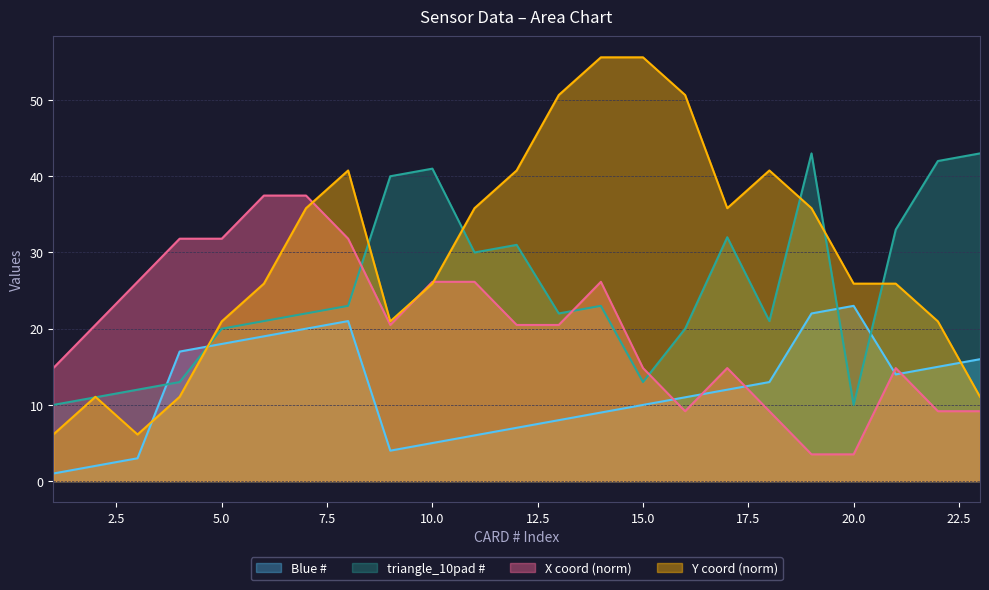

Reading left to right, extract all data points from this chart.

Blue #: 1.0	2.0	3.0	17.0	18.0	19.0	20.0	21.0	4.0	5.0	6.0	7.0	8.0	9.0	10.0	11.0	12.0	13.0	22.0	23.0	14.0	15.0	16.0
triangle_10pad #: 10.0	11.0	12.0	13.0	20.0	21.0	22.0	23.0	40.0	41.0	30.0	31.0	22.0	23.0	13.0	20.0	32.0	21.0	43.0	10.0	33.0	42.0	43.0
x: 14.8	20.5	26.2	31.8	31.8	37.5	37.5	31.8	20.5	26.2	26.2	20.5	20.5	26.2	14.8	9.2	14.8	9.2	3.5	3.5	14.8	9.2	9.2
y: 6.1	11.1	6.1	11.1	21.0	25.9	35.8	40.8	21.0	25.9	35.8	40.8	50.7	55.6	55.6	50.7	35.8	40.8	35.8	25.9	25.9	21.0	11.1